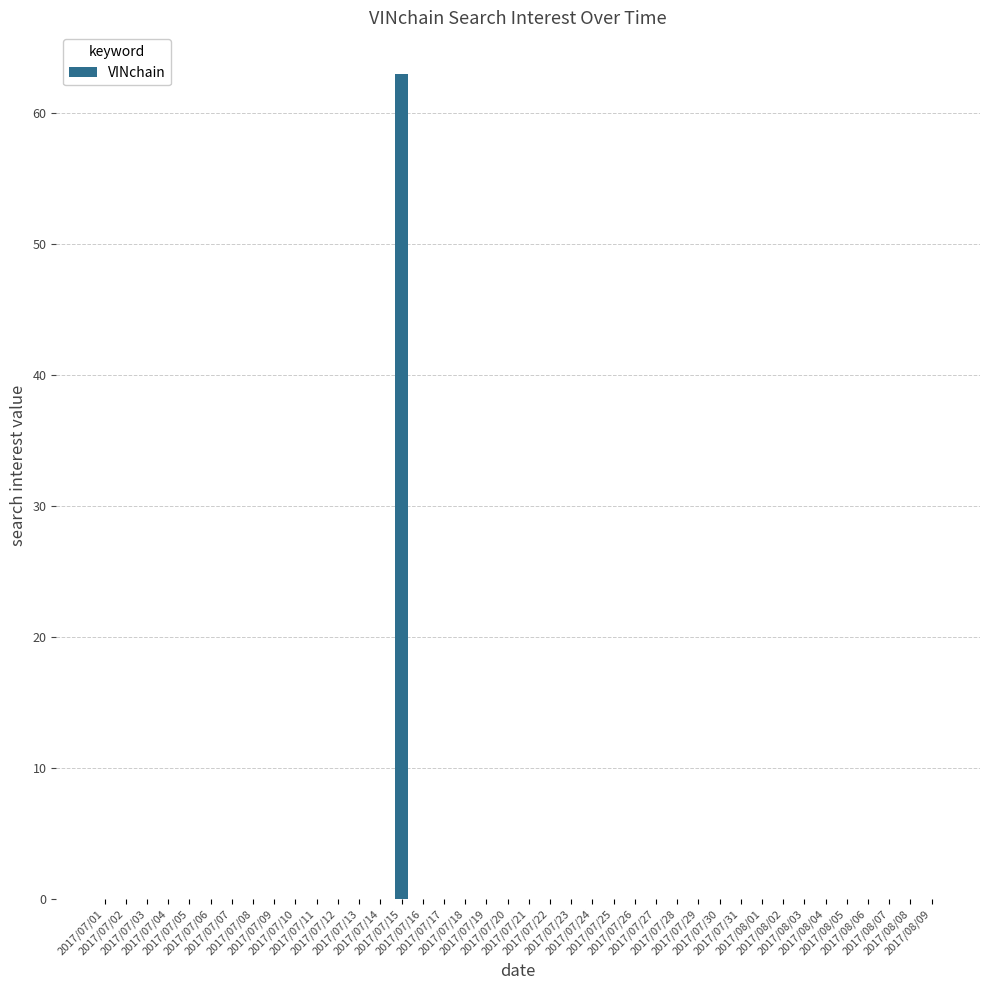

True or false: the data shows 0 at 2017/08/04.

True